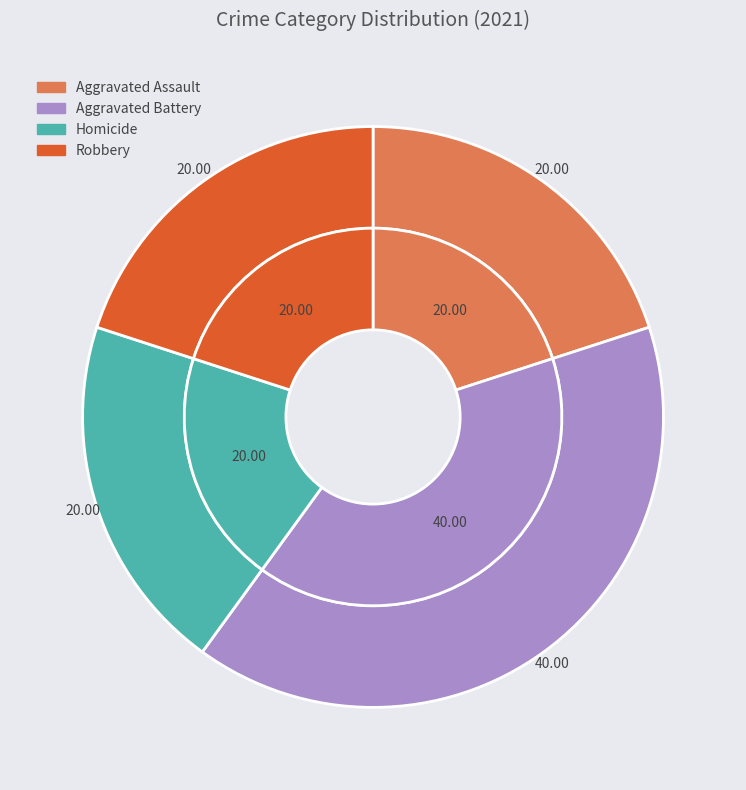

How many slices are in this pie chart?

4